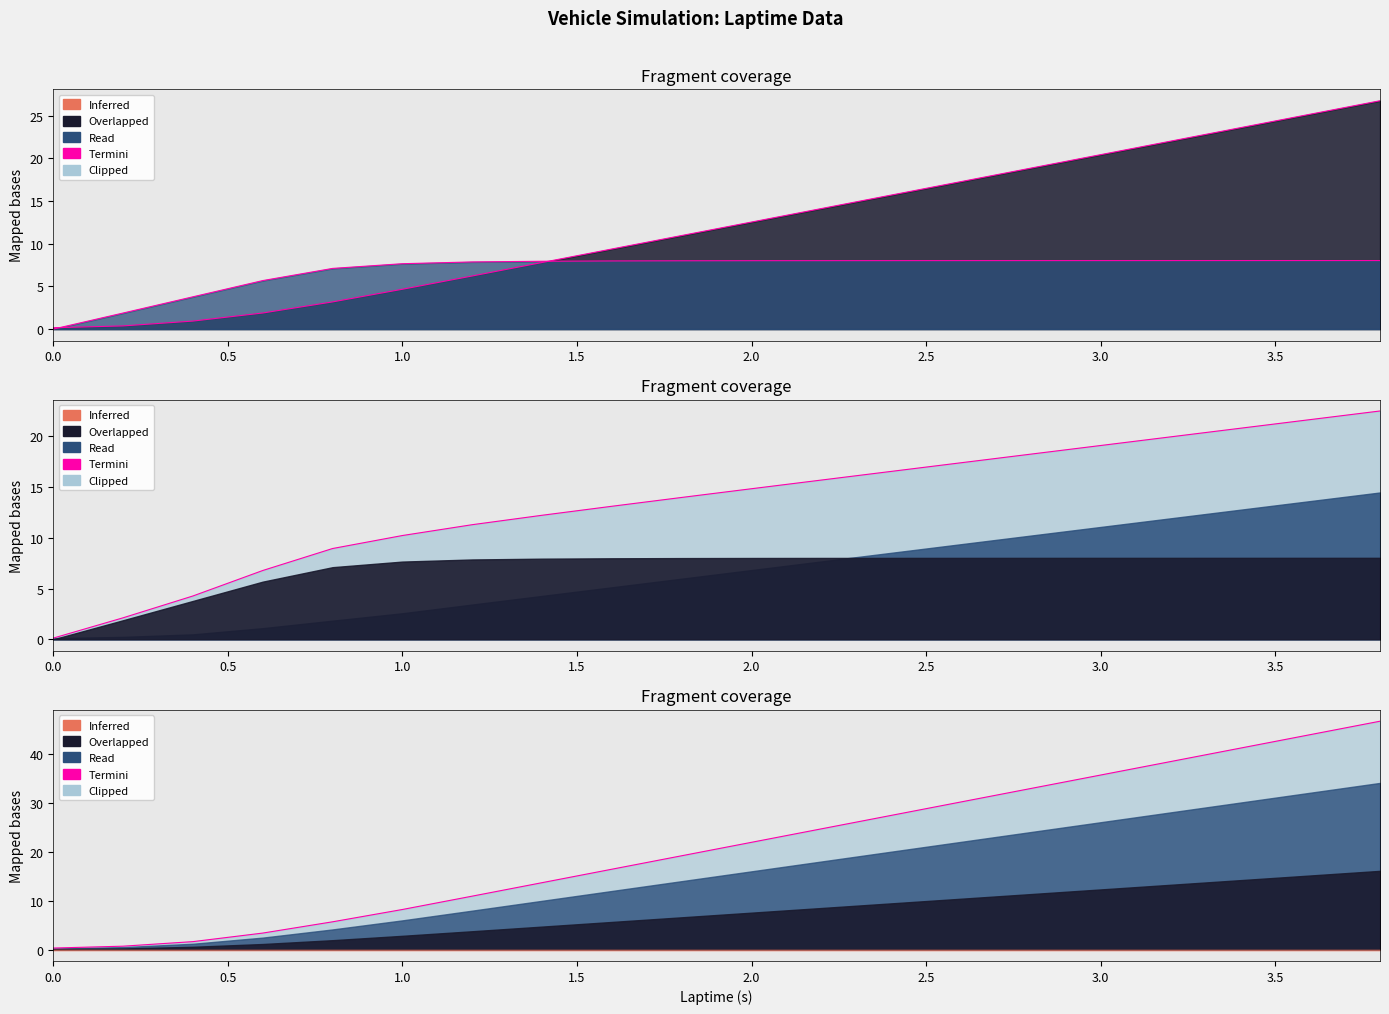

The completion series shows 0.3 at 0.0. True or false?

True